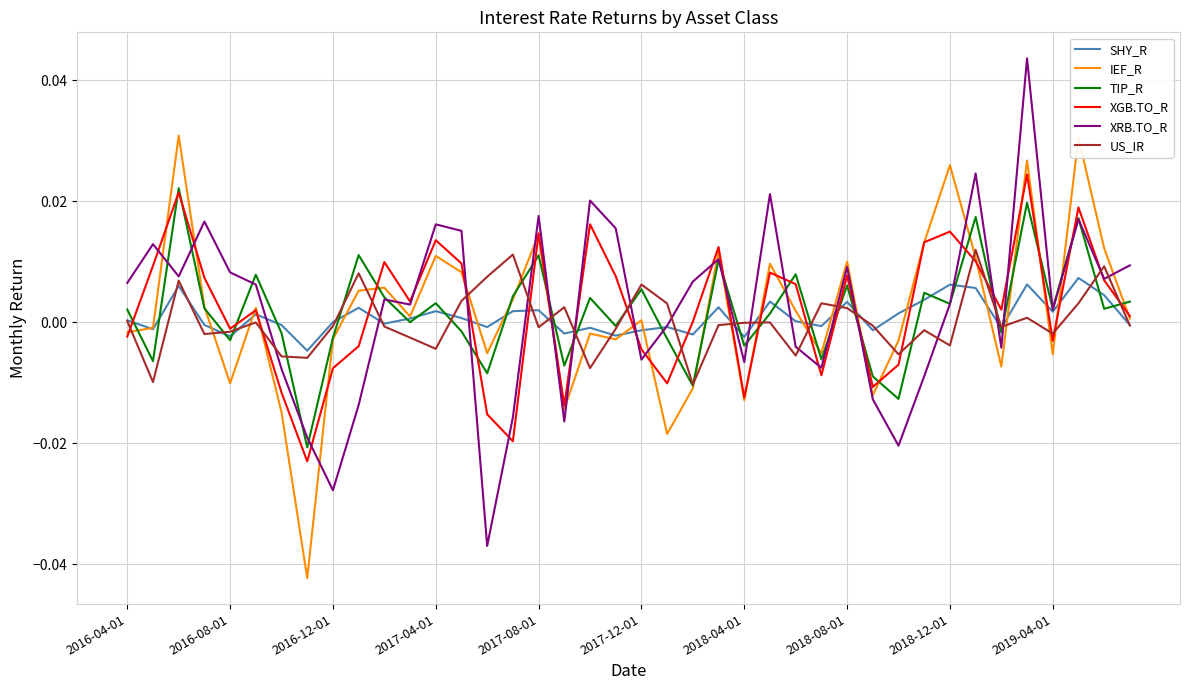

True or false: TIP_R has more than 0 points higher than both neighbors.

True